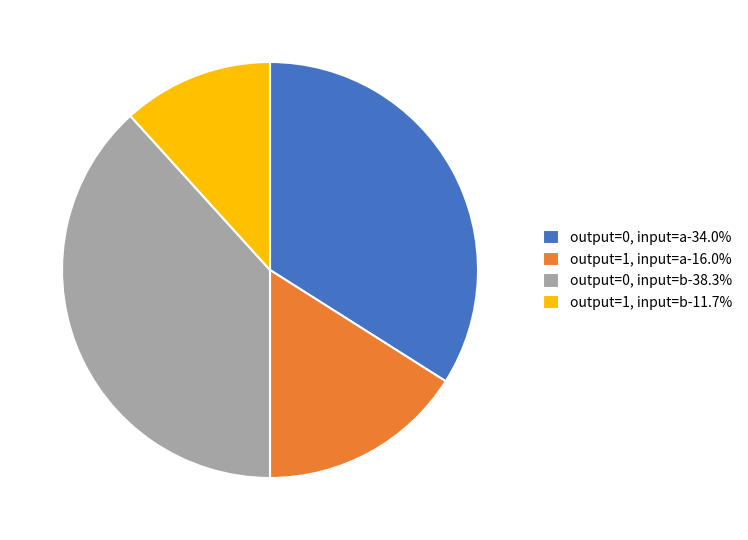

Do output=1, input=a-16.0% and output=0, input=b-38.3% together represent more than half of the pie?

Yes